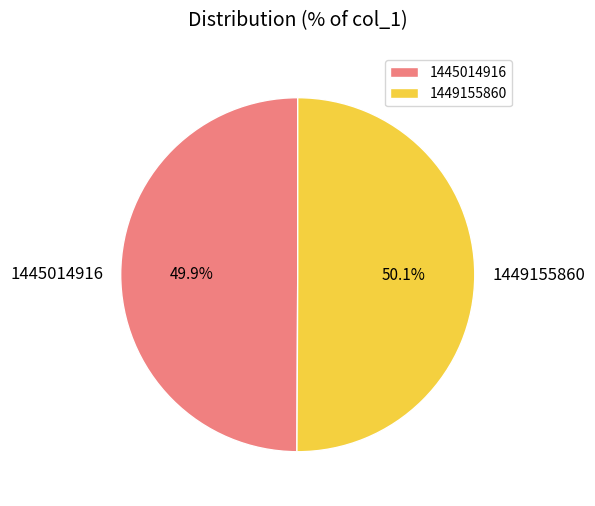

Approximately how many times larger is the value at 1449155860 compared to 1445014916?

1.0